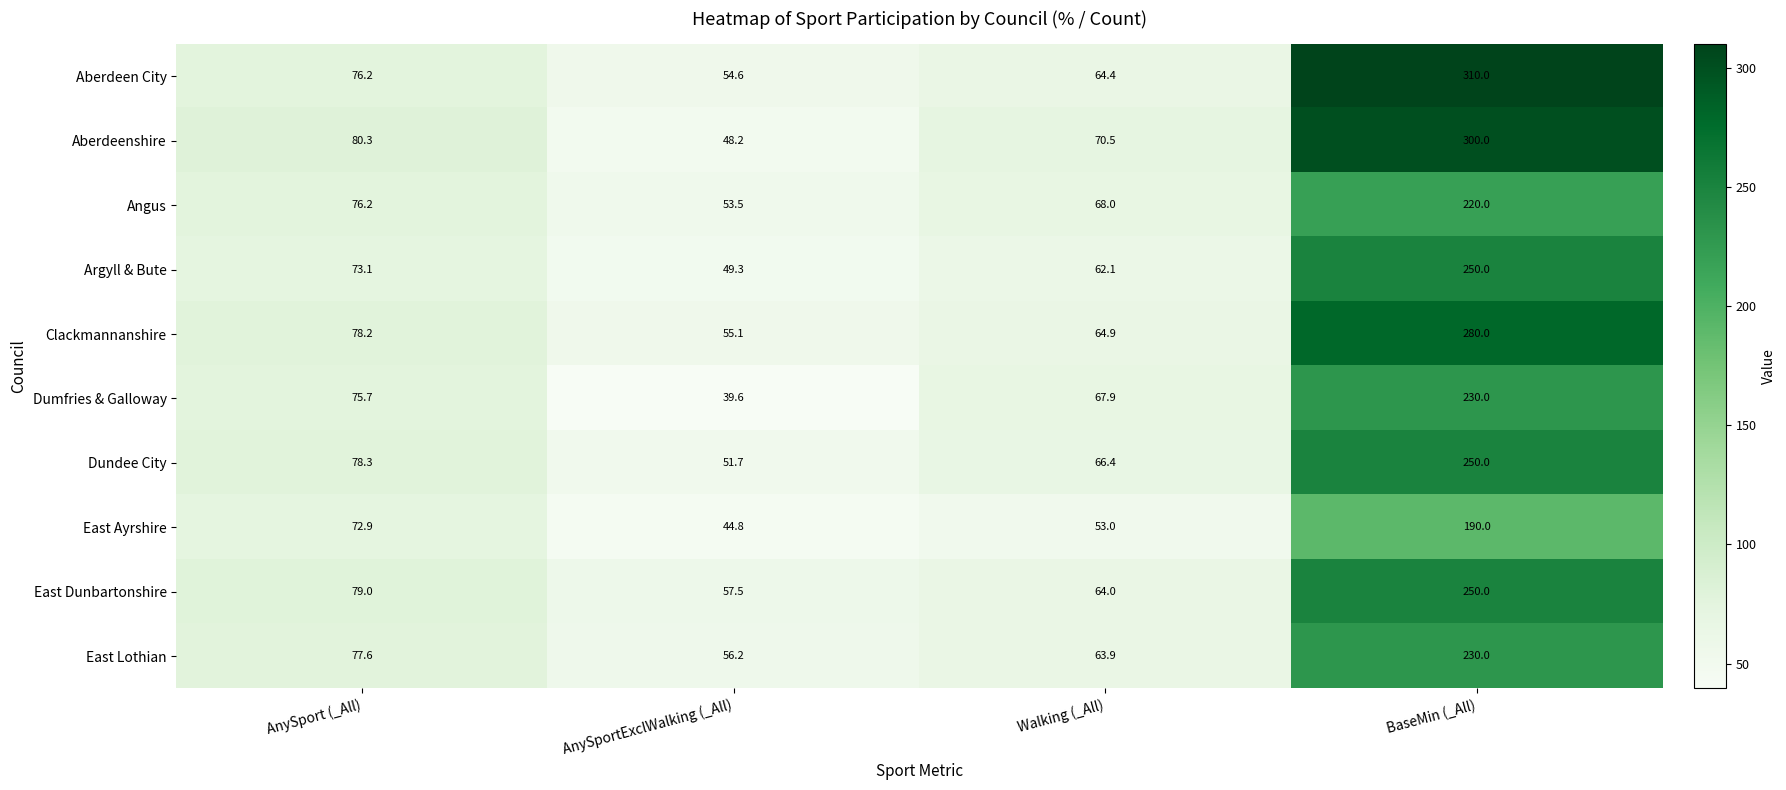

What is the difference between the maximum and minimum values in the Angus series?

166.5